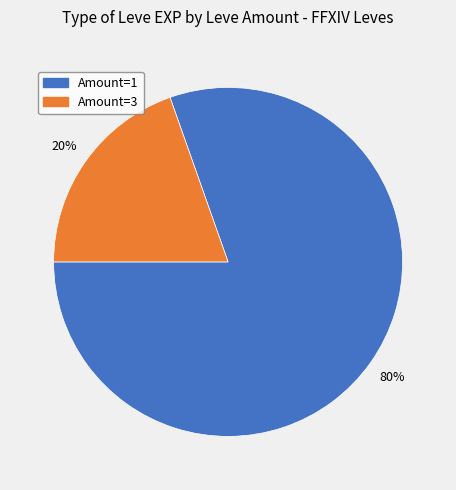

Count the number of slices in the pie.

2